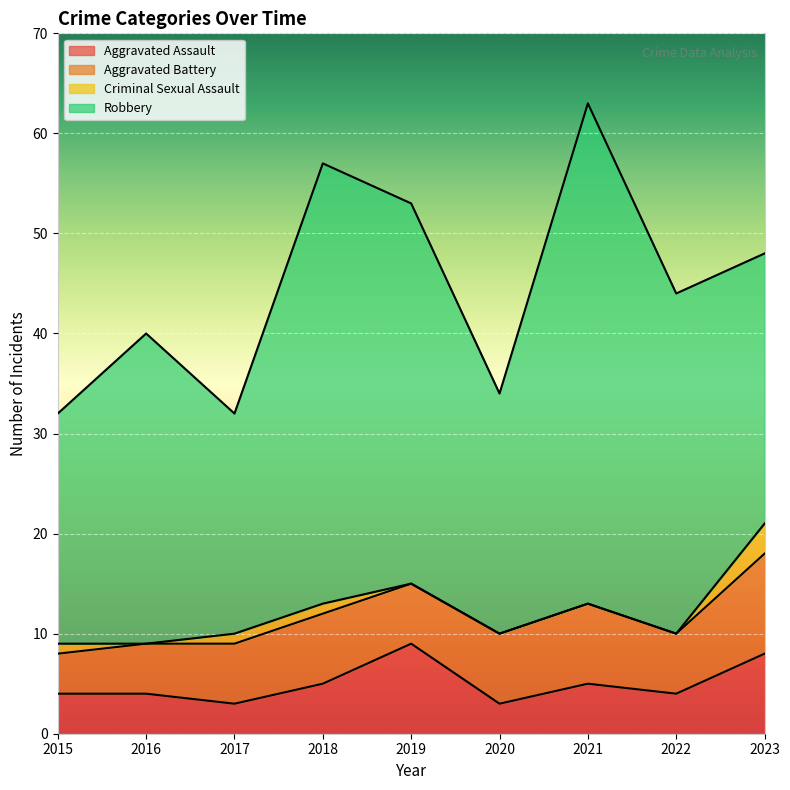

Reading left to right, list all the values displayed in this chart.

Aggravated Assault: 2015=4	2016=4	2017=3	2018=5	2019=9	2020=3	2021=5	2022=4	2023=8
Aggravated Battery: 2015=4	2016=5	2017=6	2018=7	2019=6	2020=7	2021=8	2022=6	2023=10
Criminal Sexual Assault: 2015=1	2016=0	2017=1	2018=1	2019=0	2020=0	2021=0	2022=0	2023=3
Robbery: 2015=23	2016=31	2017=22	2018=44	2019=38	2020=24	2021=50	2022=34	2023=27